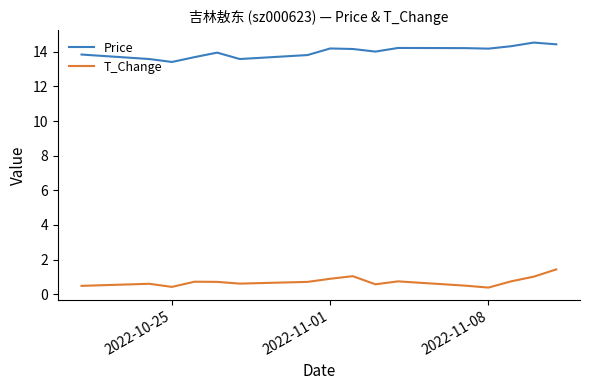

True or false: Price and T_Change intersect in this chart.

False